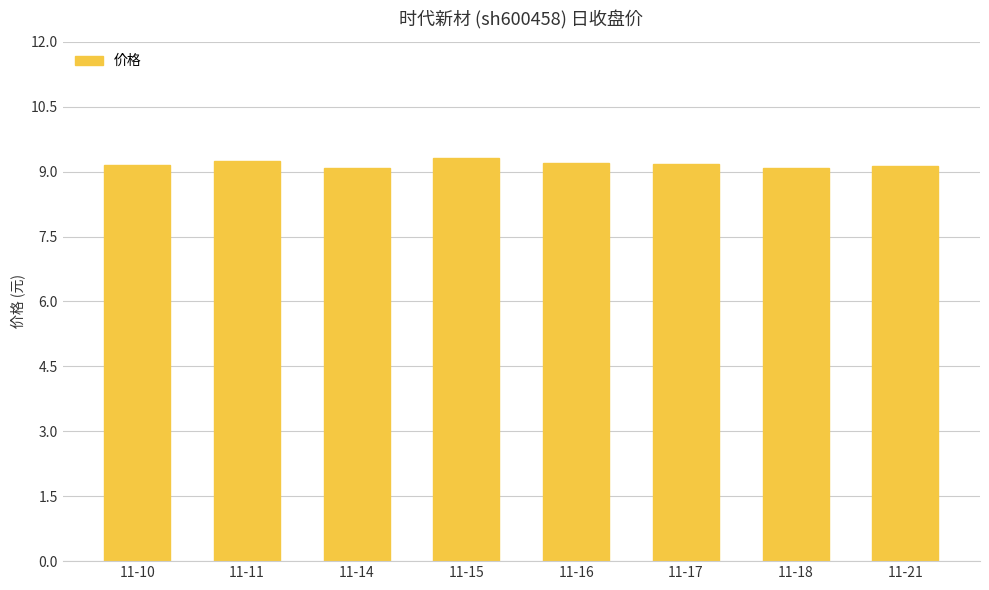

Are the bars grouped side by side (vs. stacked)?

No